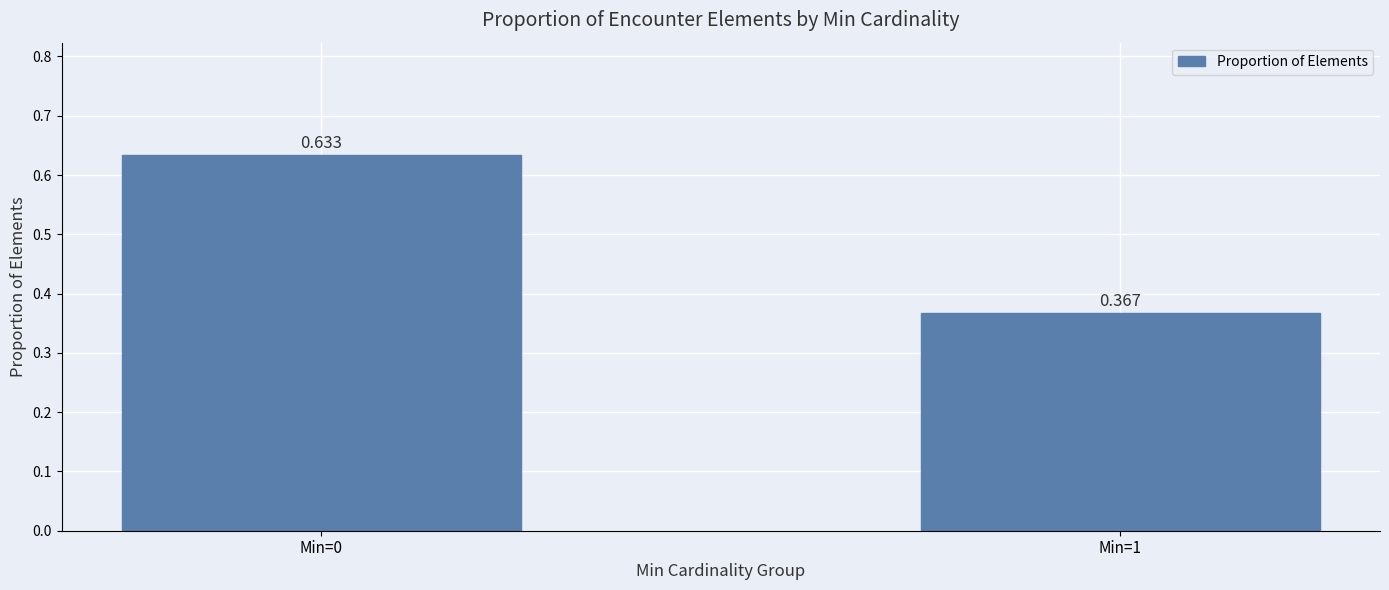

Are the bars grouped side by side (vs. stacked)?

No